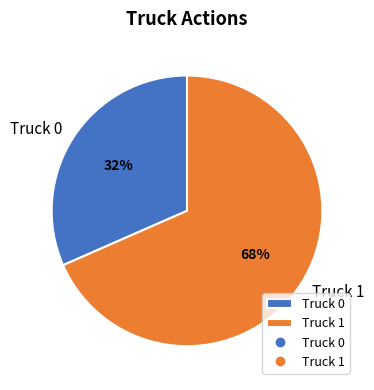

The Truck 1 slice represents 68% of the pie. True or false?

True